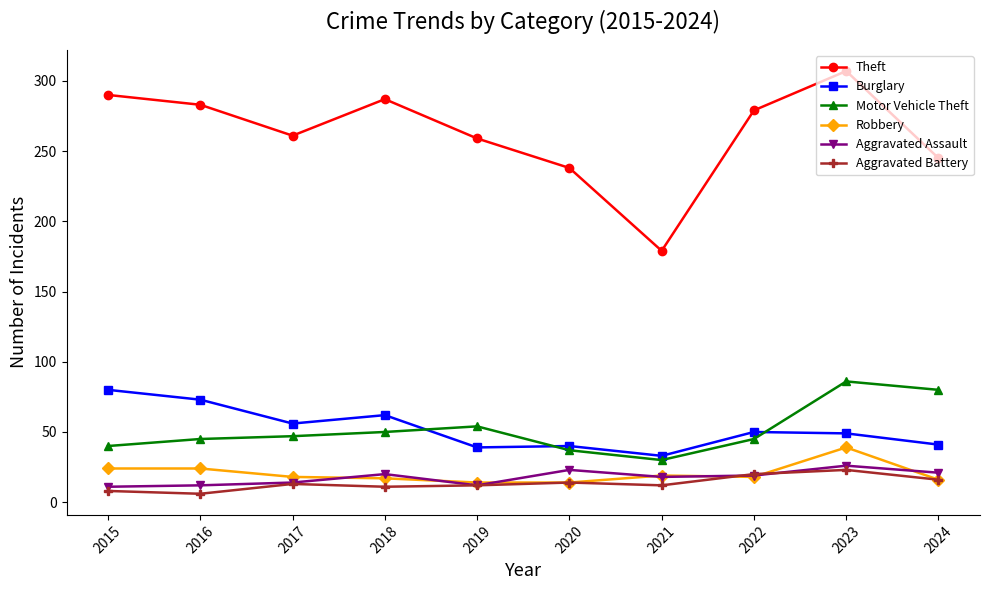

What is the spread (max minus min) of values at 2023?

284